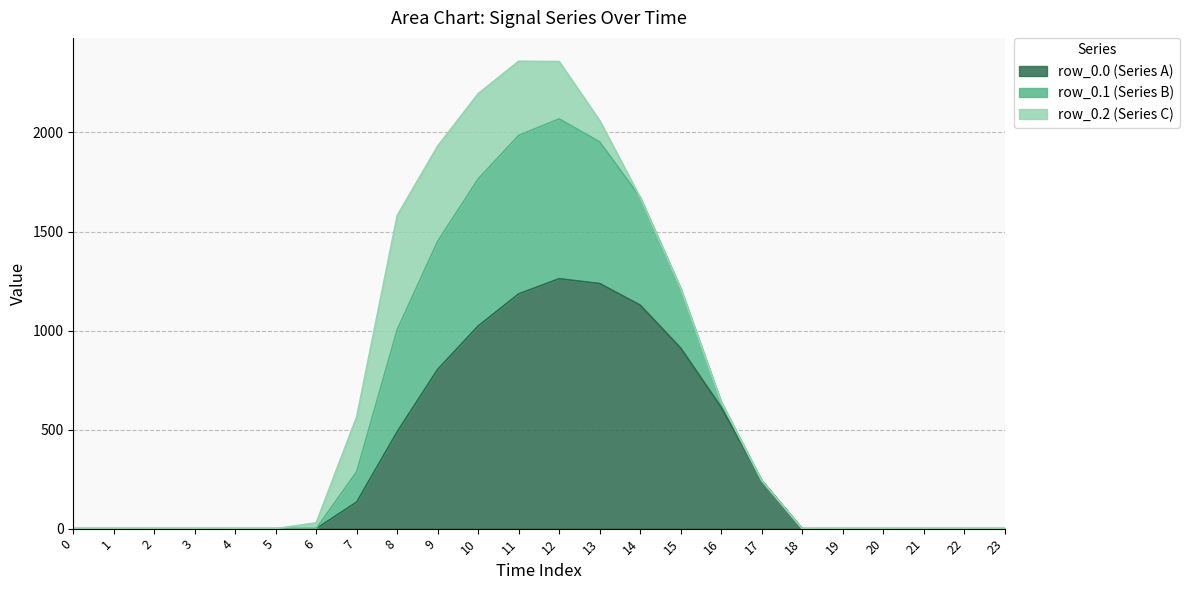

How many lines are shown in the chart?

3